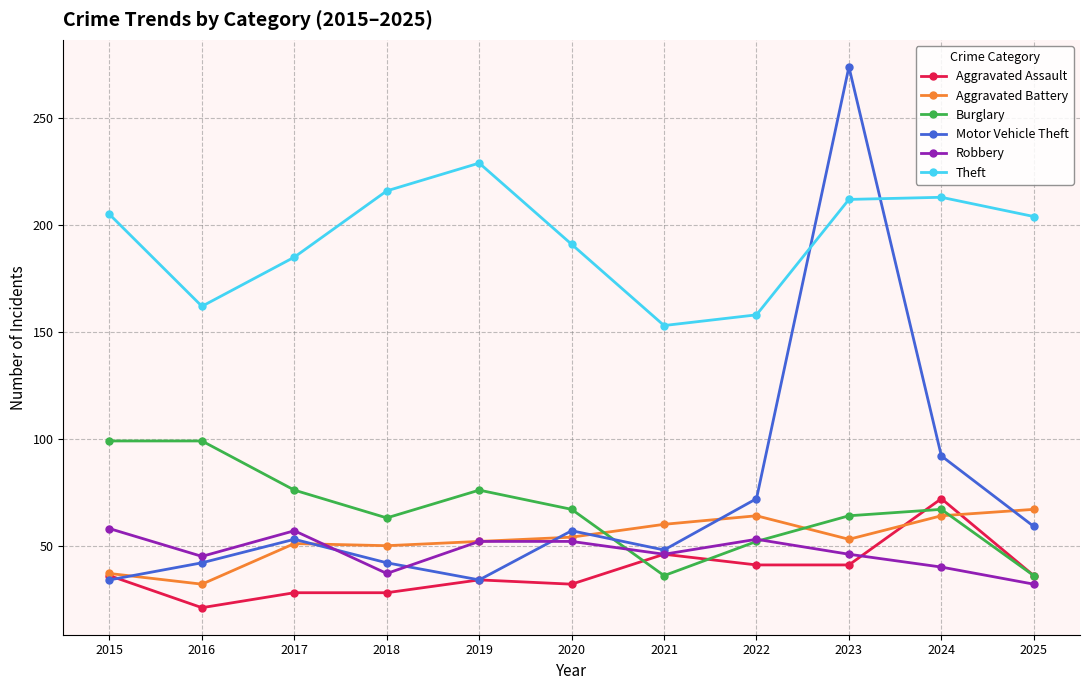

At which label does Aggravated Assault reach its peak?

2024